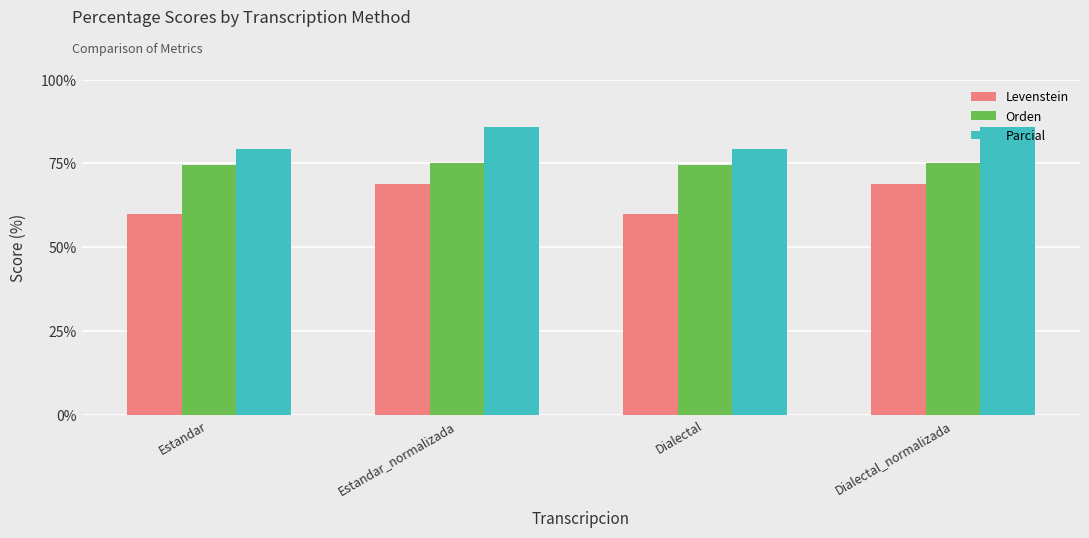

Are the bars grouped side by side (vs. stacked)?

Yes